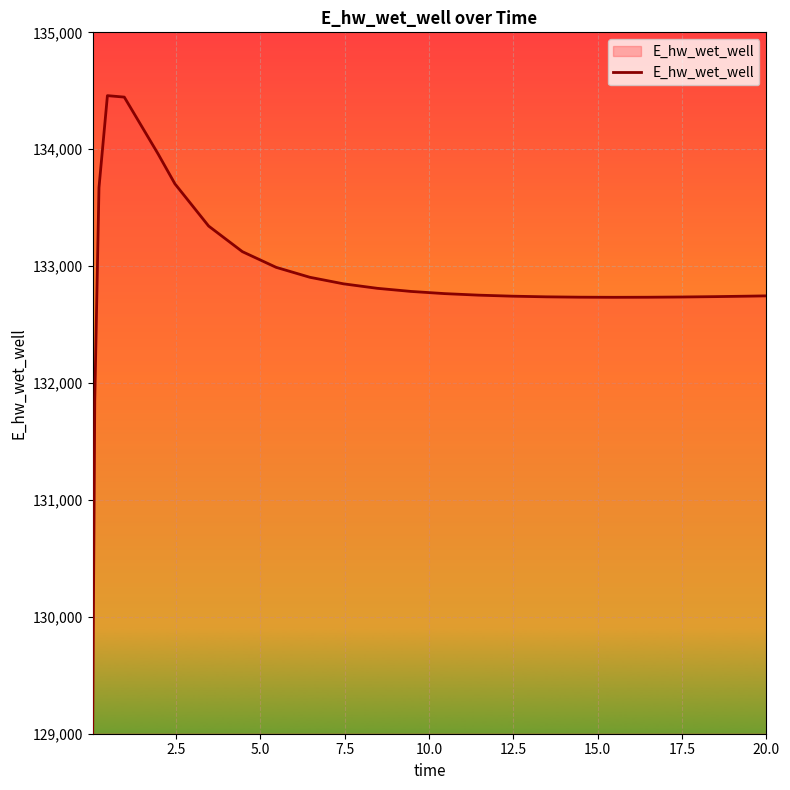

How many lines are shown in the chart?

1